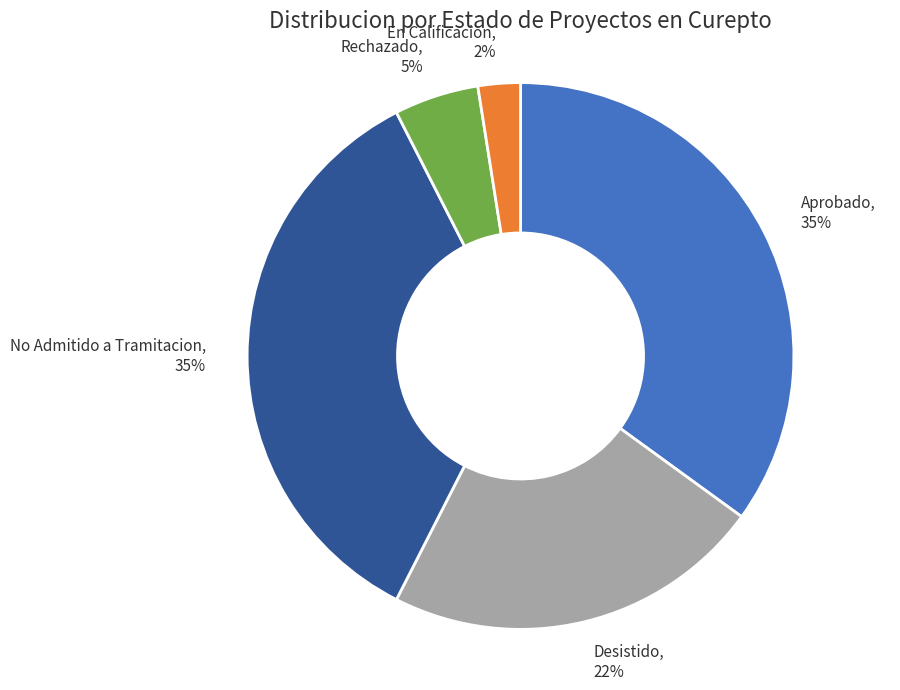

True or false: Aprobado accounts for 35% of the total.

True